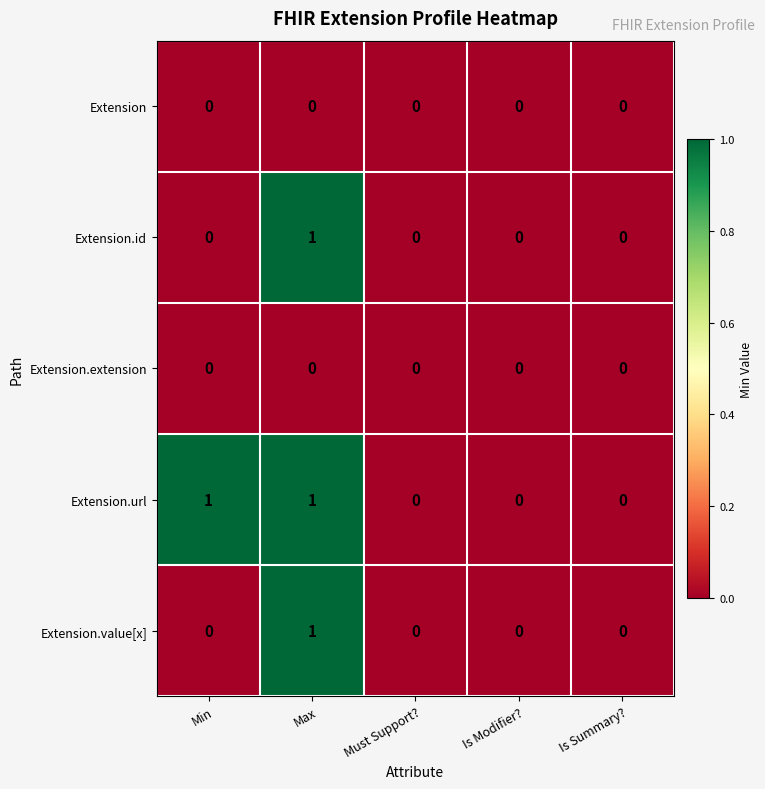

How many Extension.value[x] values are between 0 and 1?

5